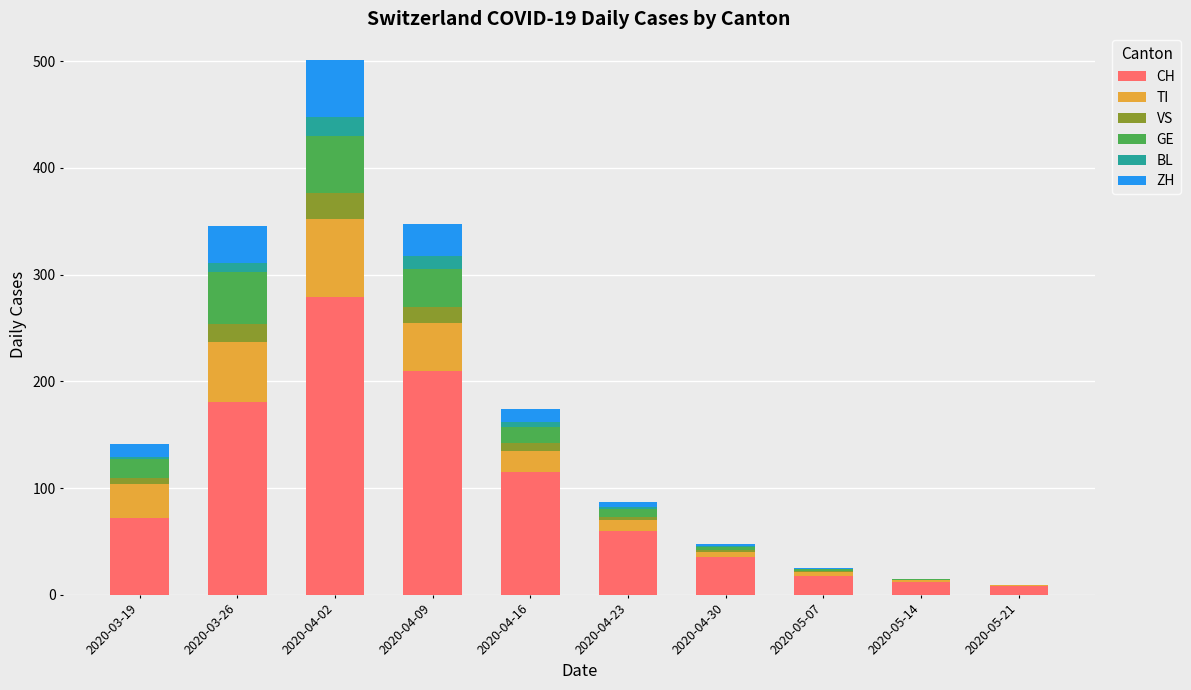

Which category has the highest value in the CH series?

2020-04-02